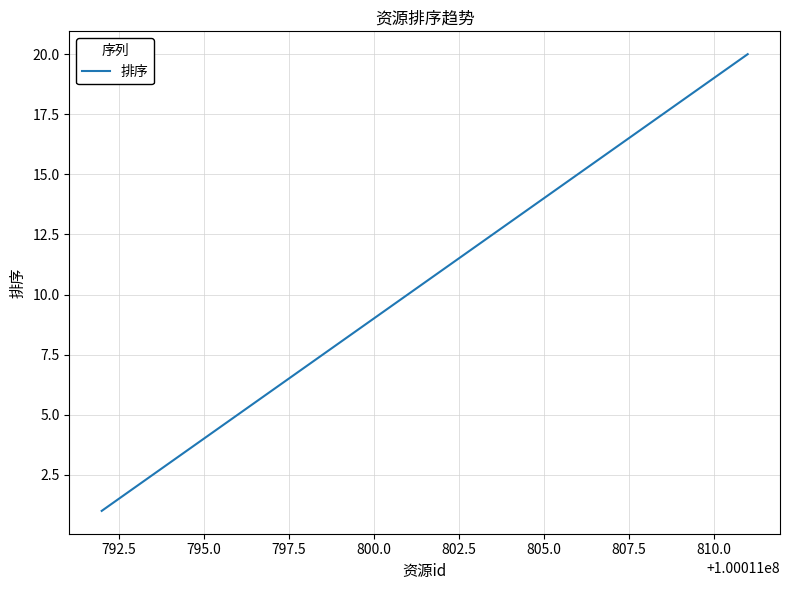

What is the minimum value shown in the chart?

1